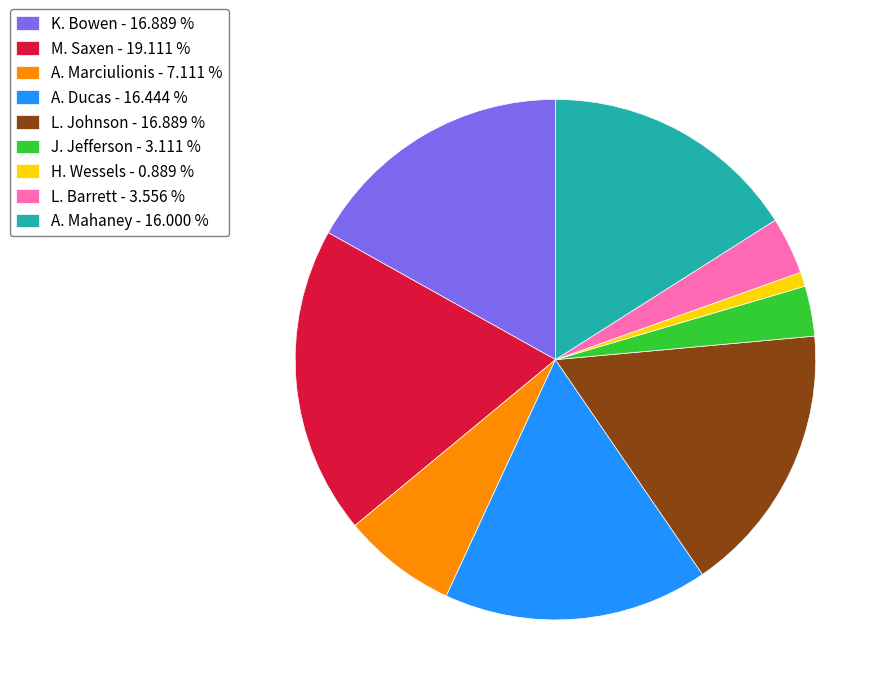

Does A. Marciulionis - 7.111 % account for over 50% of the chart?

No